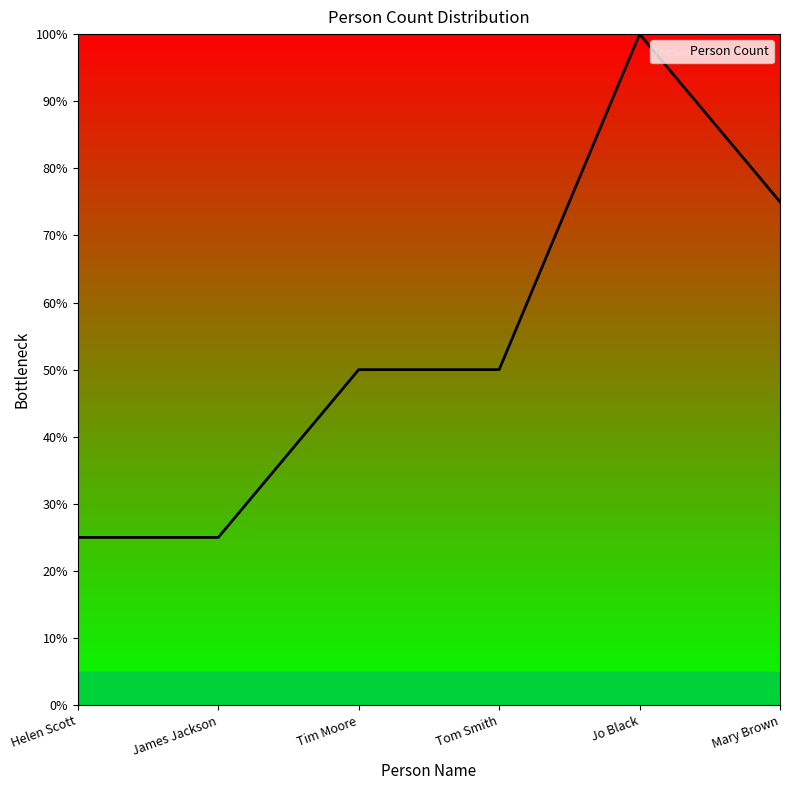

What is the difference between the maximum and minimum values?

75